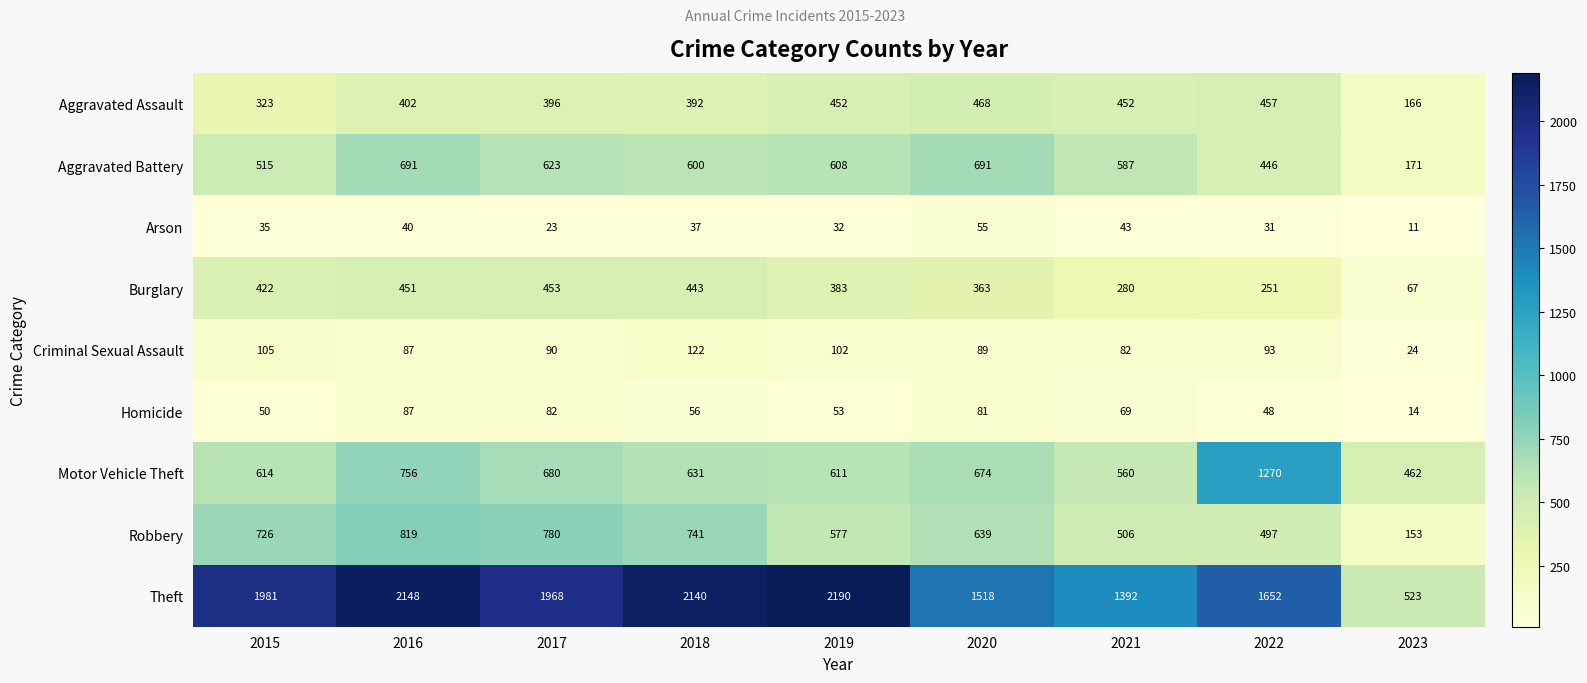

List the labels in order of Criminal Sexual Assault value, smallest first.

2023, 2021, 2016, 2020, 2017, 2022, 2019, 2015, 2018